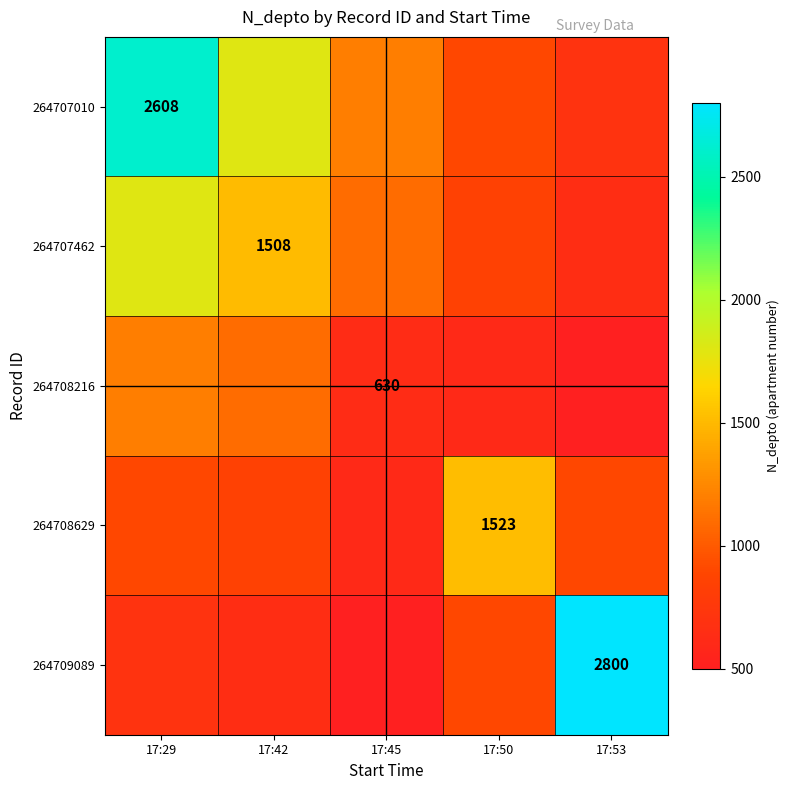

The 264709089 series shows 1925 at 17:53. True or false?

False